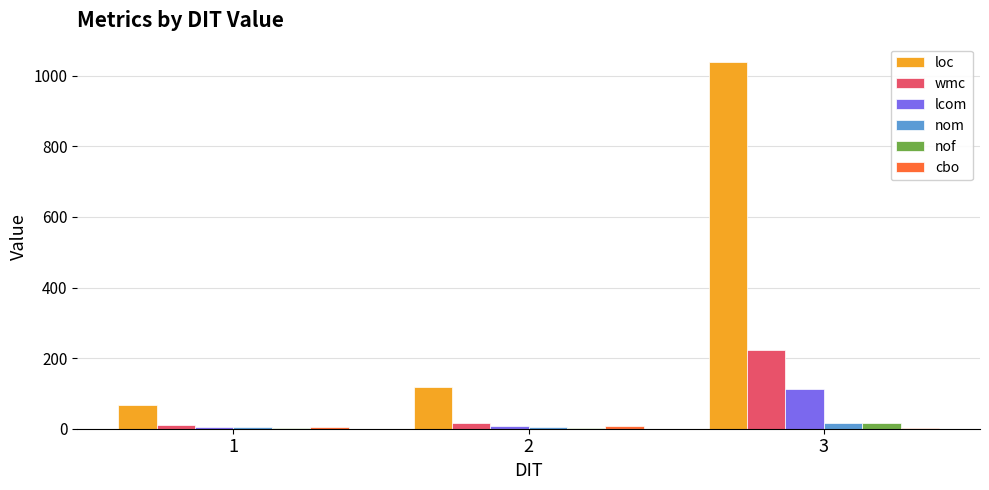

What is the sum of all loc values?

1226.3